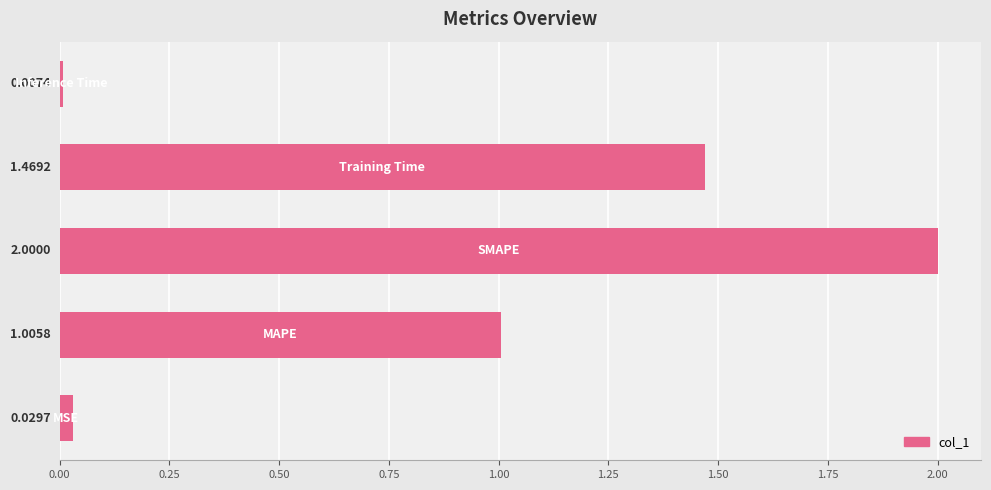

What is the difference between the second highest and second lowest values?

1.4